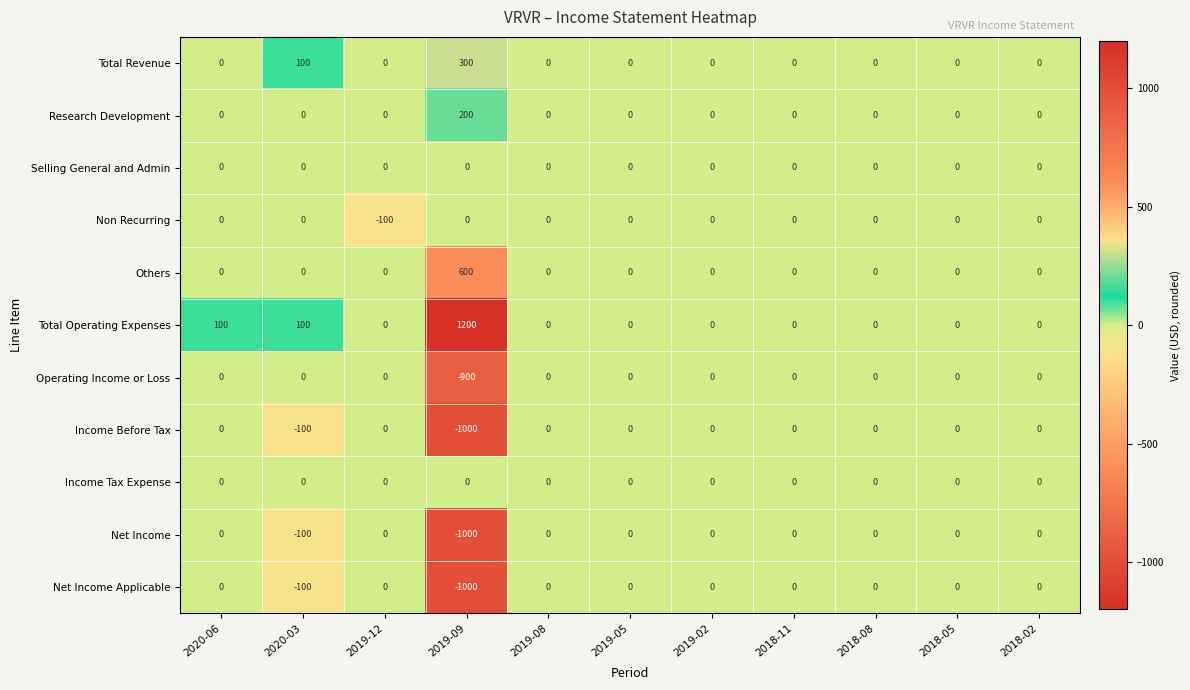

True or false: Selling General and Admin has a value of 0 at 2019-08.

True